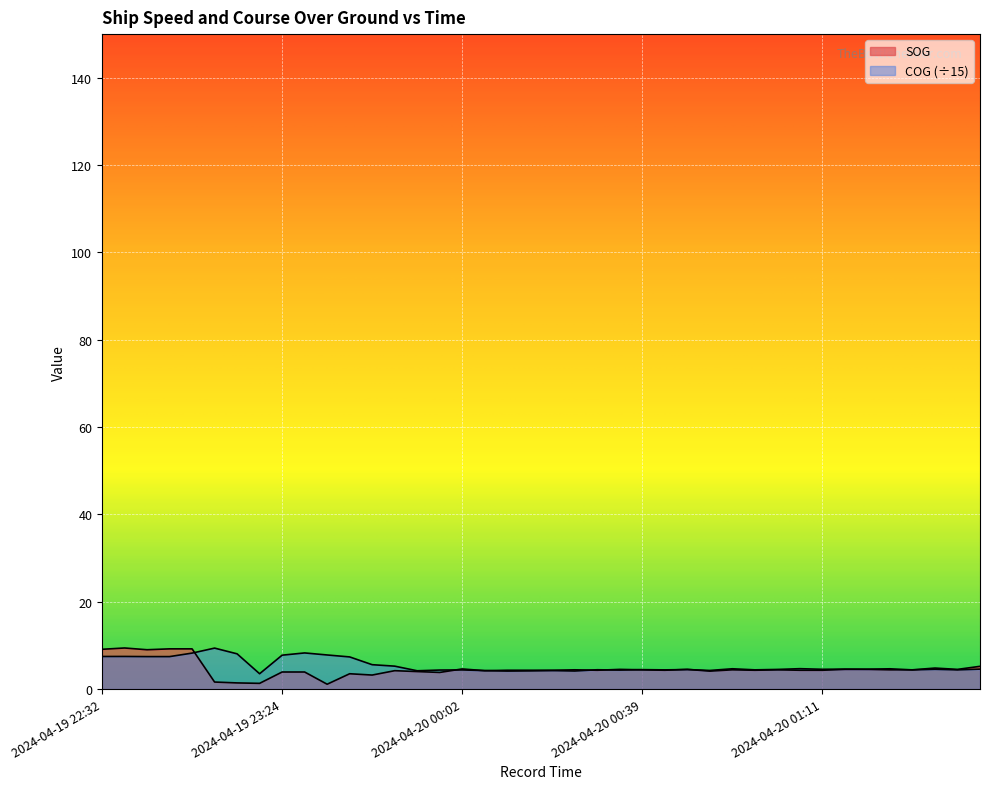

What is the spread (max minus min) of values at 2024-04-20 00:43?

0.1